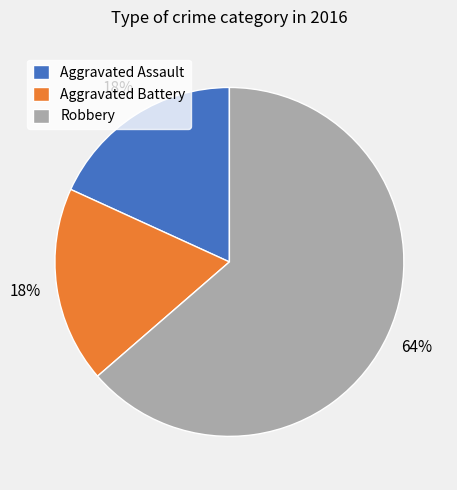

Count the number of slices in the pie.

3